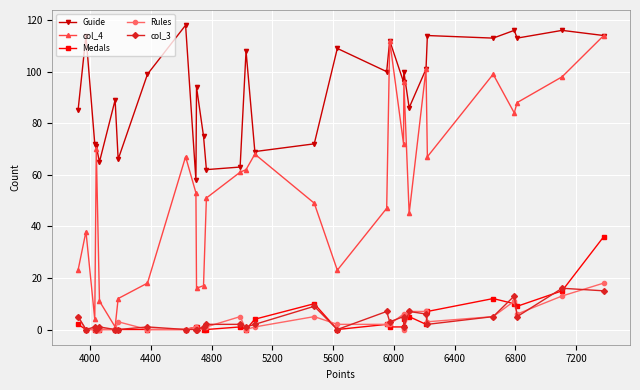

True or false: Medals and Guide cross at least once.

False